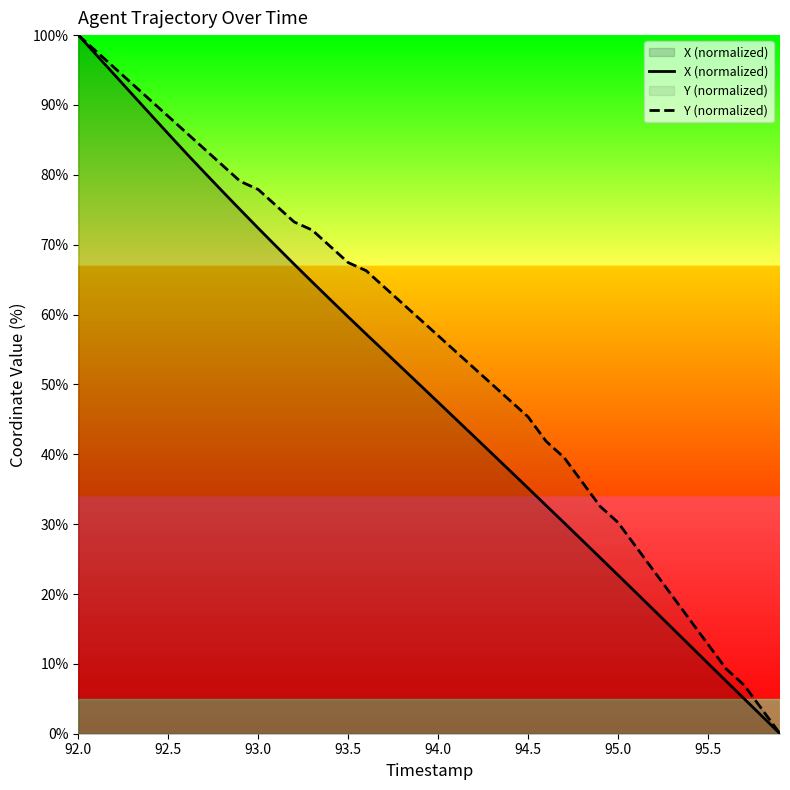

At which category is the sum across all series the highest?

92.0